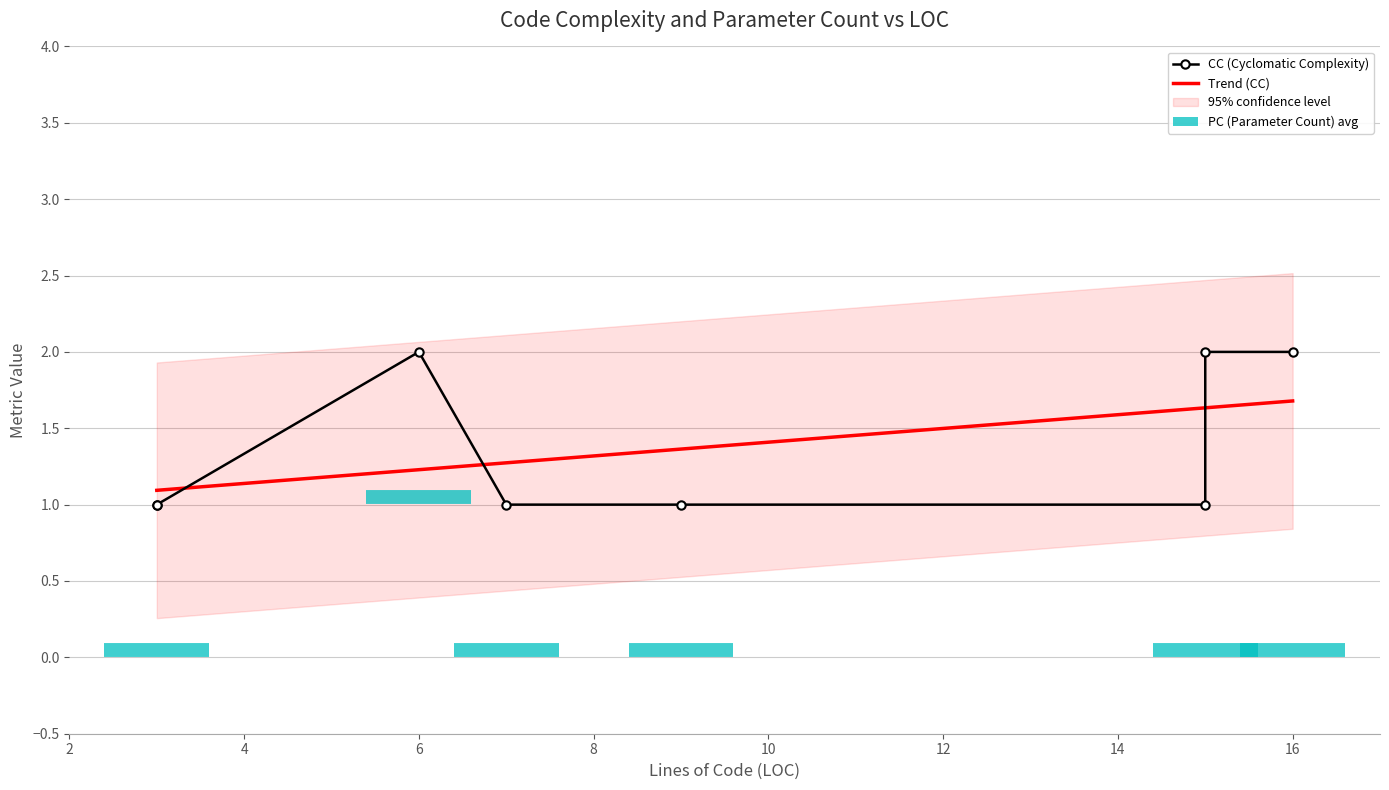

The value of PC at 15 is 0. True or false?

False